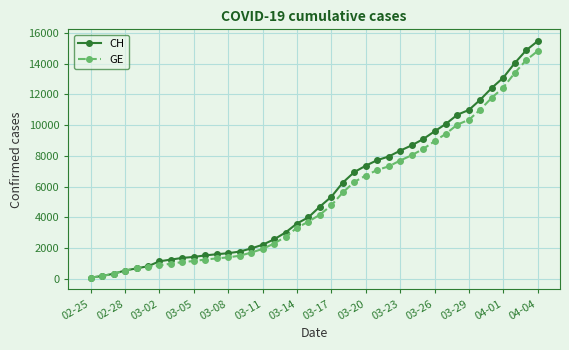

Which series has the largest range (max minus min)?

CH